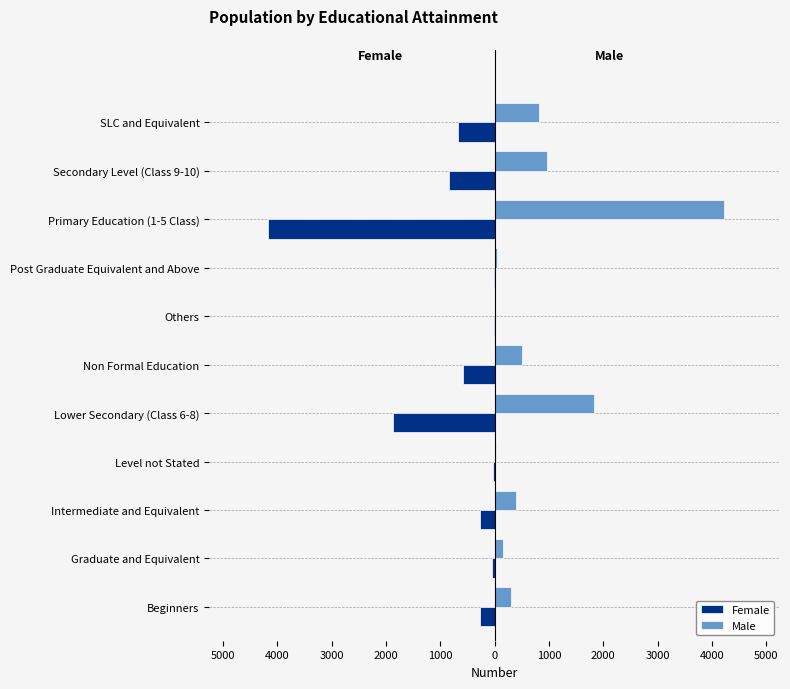

What are all the series names shown in the legend?

Female, Male